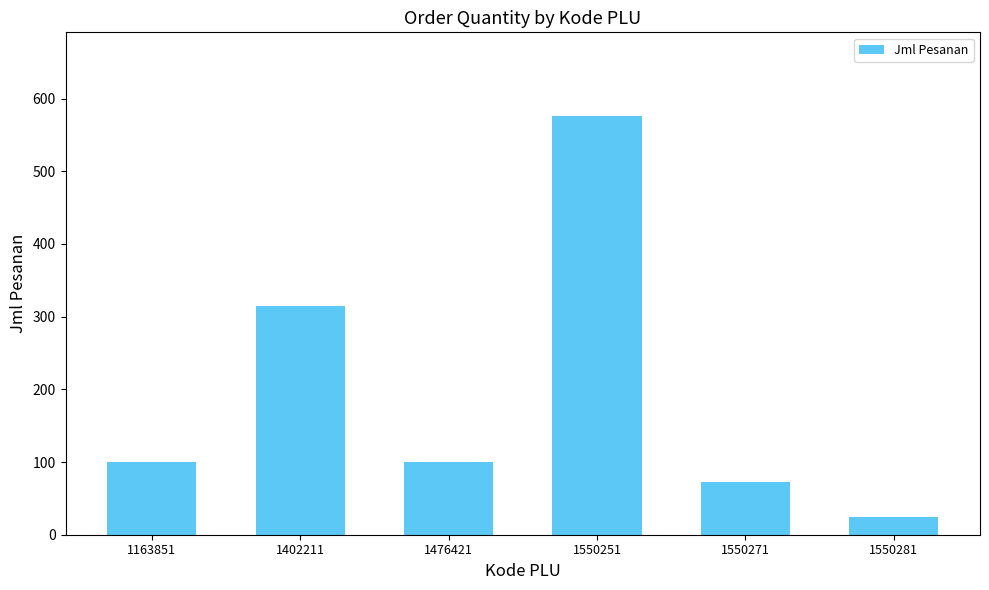

Reading left to right, what are all the values shown in this chart?

100	315	100	576	72	24